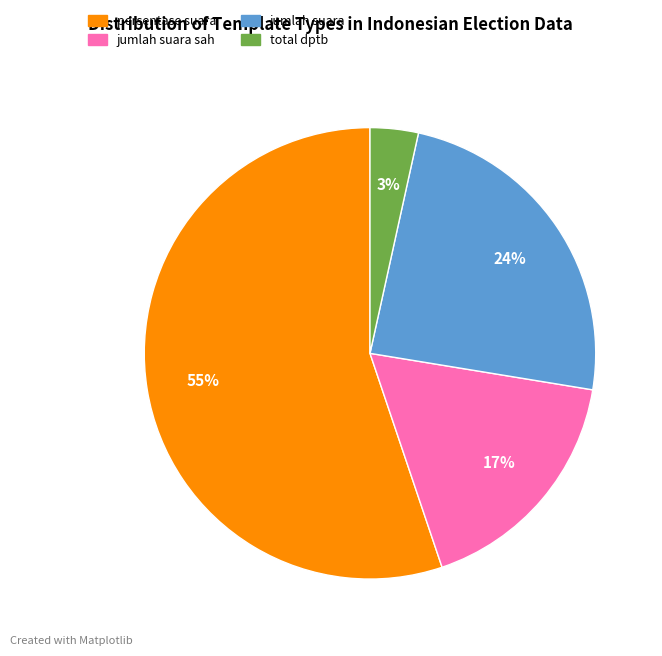

To the nearest percent, what percentage of the pie is total dptb?

3%